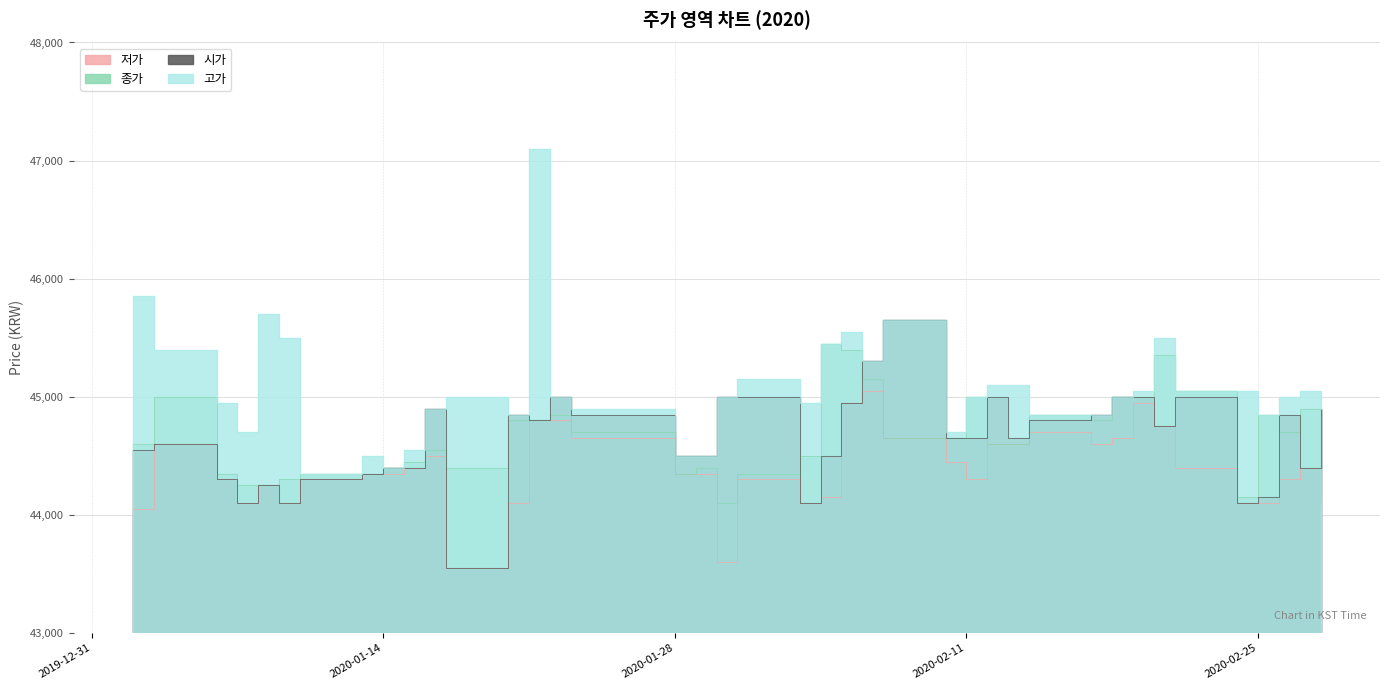

Which category has the highest value across all series?

2020-01-21